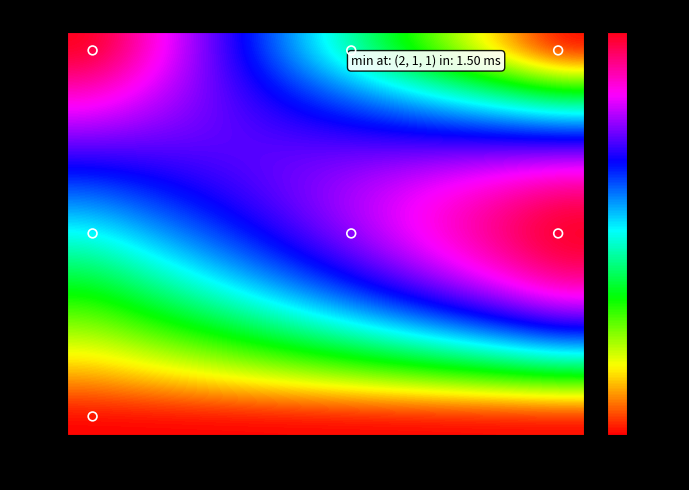

Reading left to right, extract all data points from this chart.

1456872495: 0=0.0	1=0.0	2=0.0	3=0.0	4=0.0	5=0.0	6=0.0	7=0.0	8=0.0	9=0.0
1462975388: 0=0.1	1=0.1	2=0.1	3=0.2	4=0.2	5=0.2	6=0.2	7=0.3	8=0.3	9=0.3
1468965797: 0=0.2	1=0.2	2=0.3	3=0.3	4=0.4	5=0.4	6=0.5	7=0.5	8=0.5	9=0.6
1469037789: 0=0.3	1=0.4	2=0.4	3=0.5	4=0.5	5=0.6	6=0.6	7=0.7	8=0.8	9=0.8
1470657776: 0=0.4	1=0.5	2=0.5	3=0.6	4=0.6	5=0.7	6=0.8	7=0.8	8=0.9	9=1.0
1470758581: 0=0.5	1=0.6	2=0.6	3=0.7	4=0.7	5=0.8	6=0.8	7=0.9	8=0.9	9=1.0
1470845013: 0=0.6	1=0.6	2=0.7	3=0.7	4=0.8	5=0.8	6=0.8	7=0.9	8=0.9	9=1.0
1470862991: 0=0.7	1=0.7	2=0.7	3=0.7	4=0.7	5=0.8	6=0.8	7=0.8	8=0.8	9=0.8
1470945799: 0=0.8	1=0.8	2=0.8	3=0.7	4=0.7	5=0.7	6=0.7	7=0.6	8=0.6	9=0.6
1471572187: 0=0.9	1=0.8	2=0.8	3=0.7	4=0.6	5=0.6	6=0.5	7=0.4	8=0.4	9=0.3
1472241789: 0=1.0	1=0.9	2=0.8	3=0.7	4=0.6	5=0.4	6=0.3	7=0.2	8=0.1	9=0.0